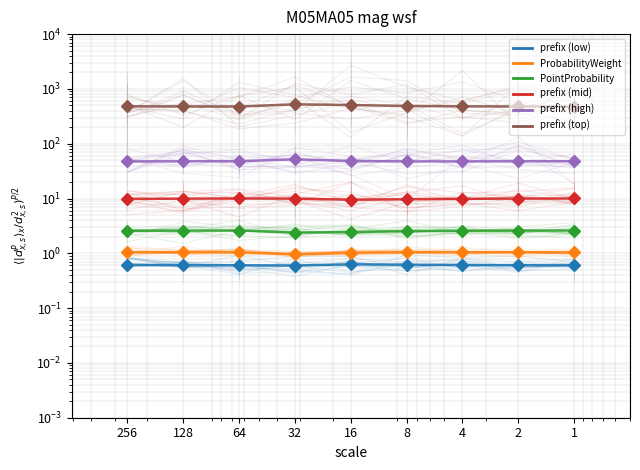

List the series in order of their peak value, lowest first.

prefix_band1, ProbabilityWeight_band, PointProbability_band, prefix_band2, prefix_band3, prefix_band4